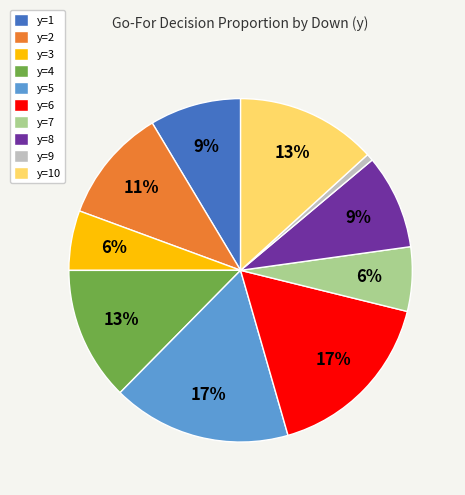

Which category has the smallest portion of the pie?

y=9